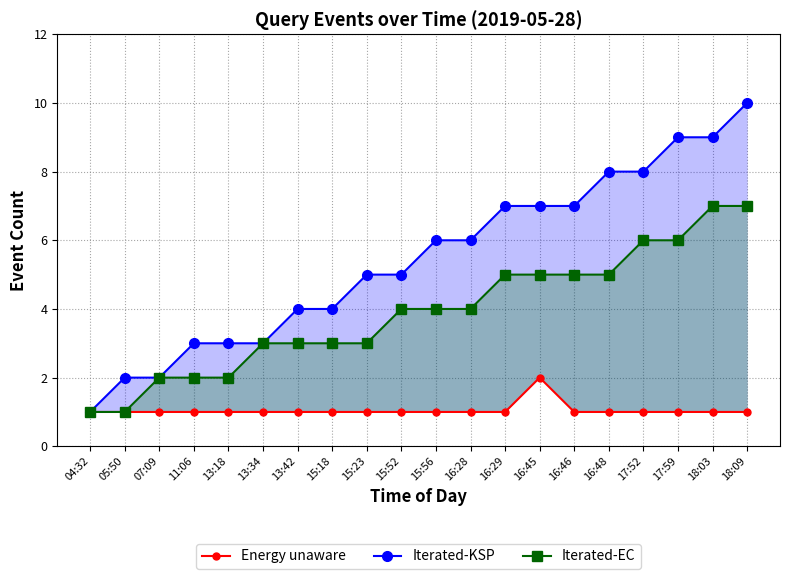

True or false: Iterated-KSP has more than 0 interior local peaks.

False